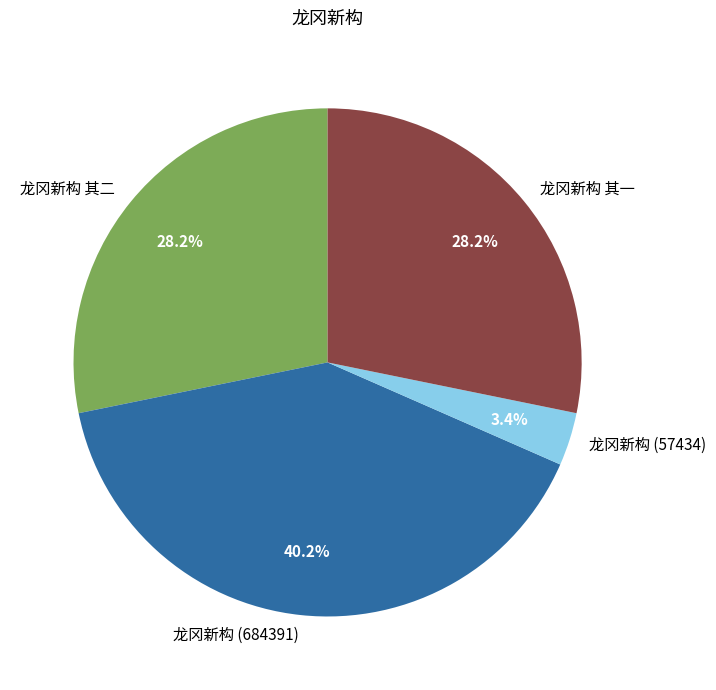

Combined, do 龙冈新构 (57434) and 龙冈新构 其一 account for over 50%?

No